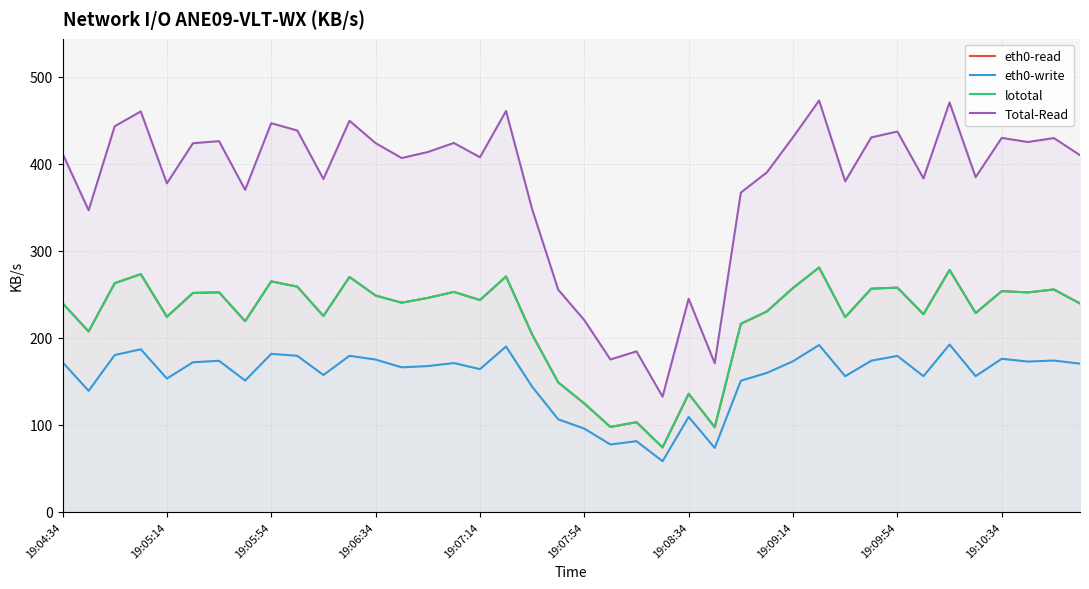

At which label is lototal closest to 177?

18